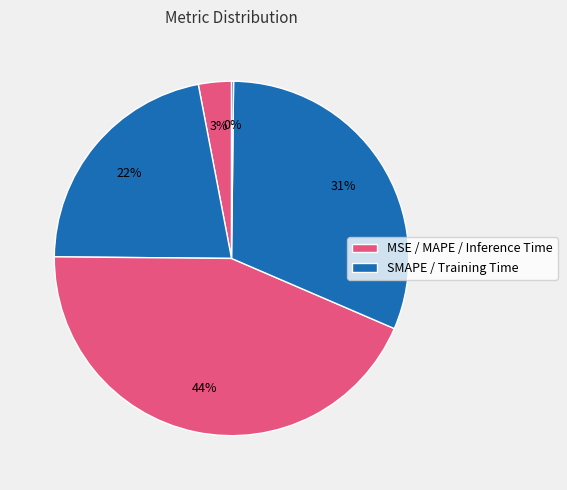

To the nearest percent, what is the average slice percentage?

20%